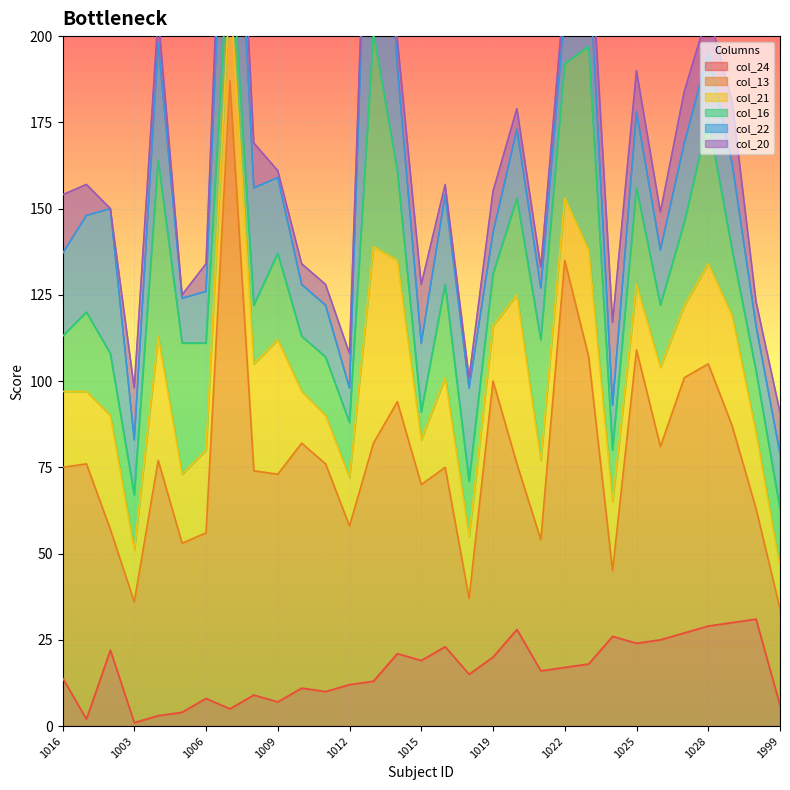

Is it true that col_22 equals 13 at 1005?

True